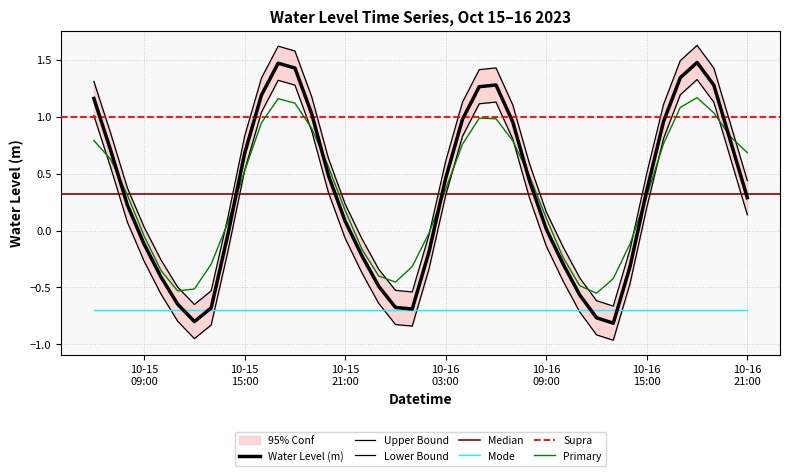

The chart shows a value of -0.8 at 2023-10-16 13:00:00. True or false?

True